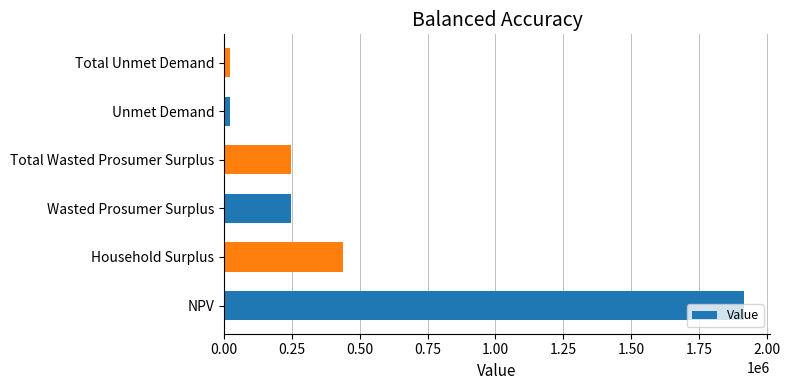

Is it true that the value at Total Wasted Prosumer Surplus is 118258.8?

False